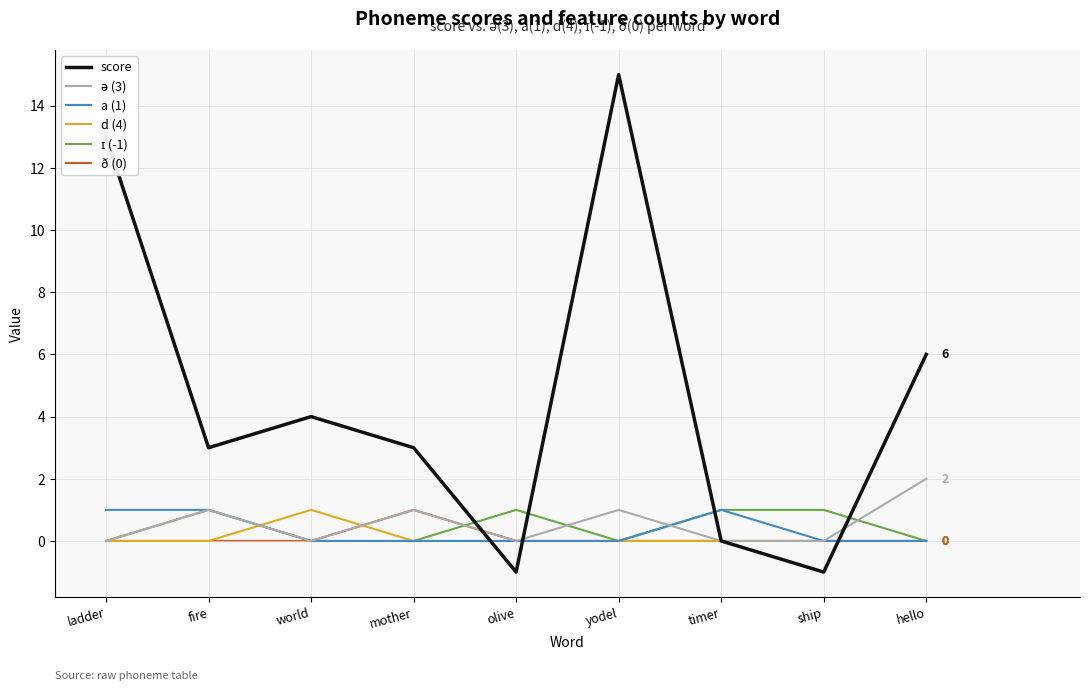

Is this an area chart (filled region under the line)?

No